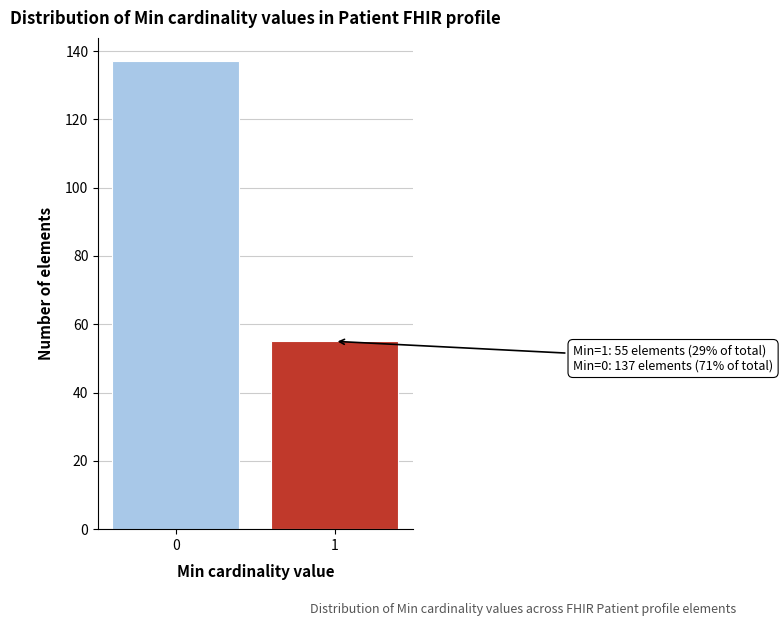

Reading left to right, transcribe all the data shown in this chart.

137	55